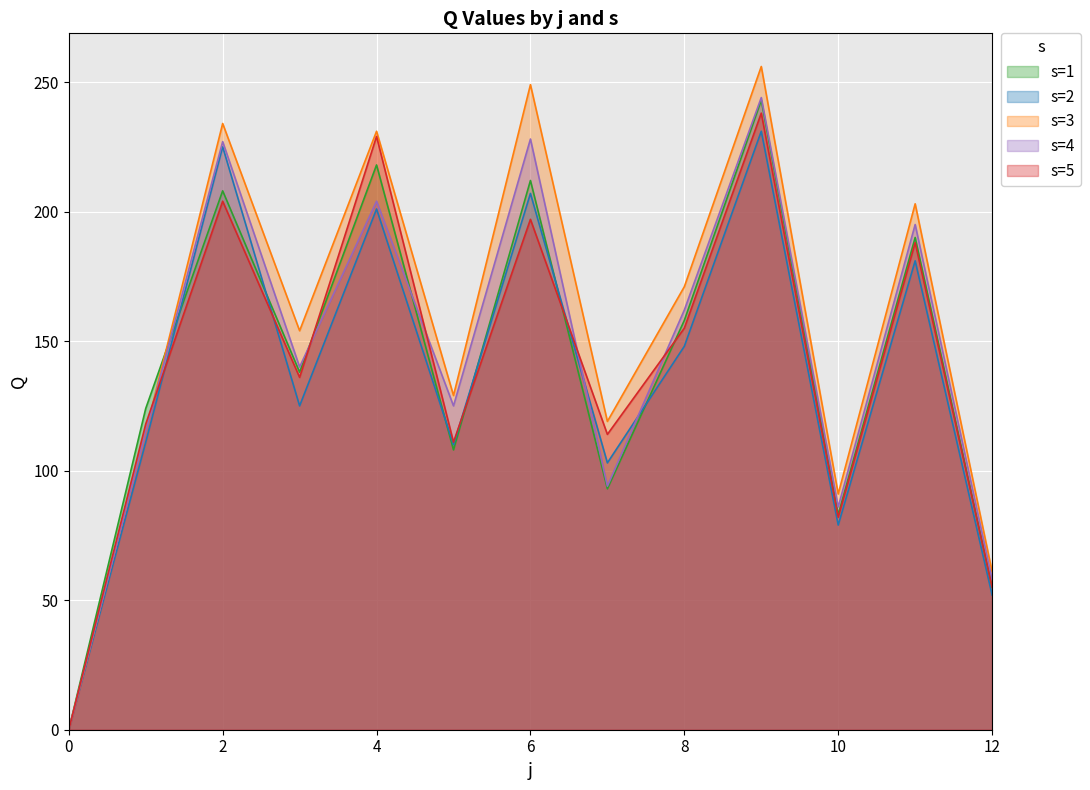

Reading left to right, what are all the values shown in this chart?

s=1: 0	124	208	138	218	108	212	93	158	243	83	190	55
s=2: 0	111	225	125	201	110	207	103	148	231	79	181	52
s=3: 0	115	234	154	231	129	249	119	171	256	91	203	61
s=4: 0	115	227	140	204	125	228	94	162	244	86	195	58
s=5: 0	118	204	136	229	111	197	114	155	238	82	188	55